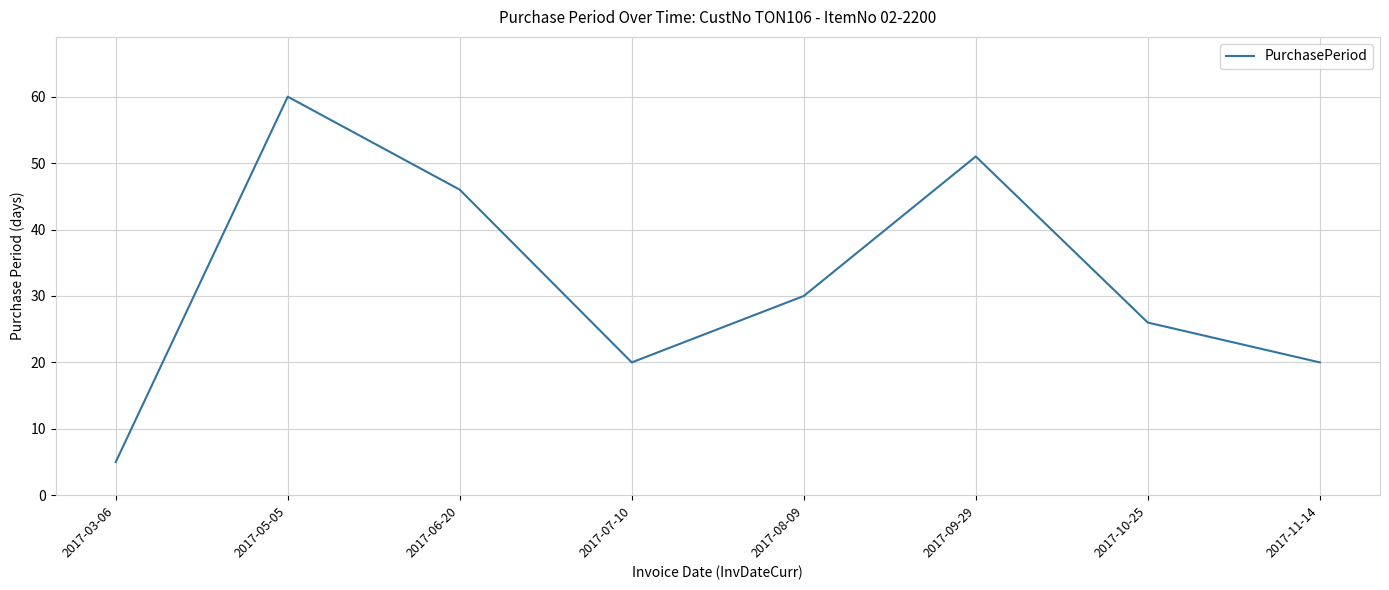

What is the change in value from 2017-06-20 to 2017-10-25?

-20